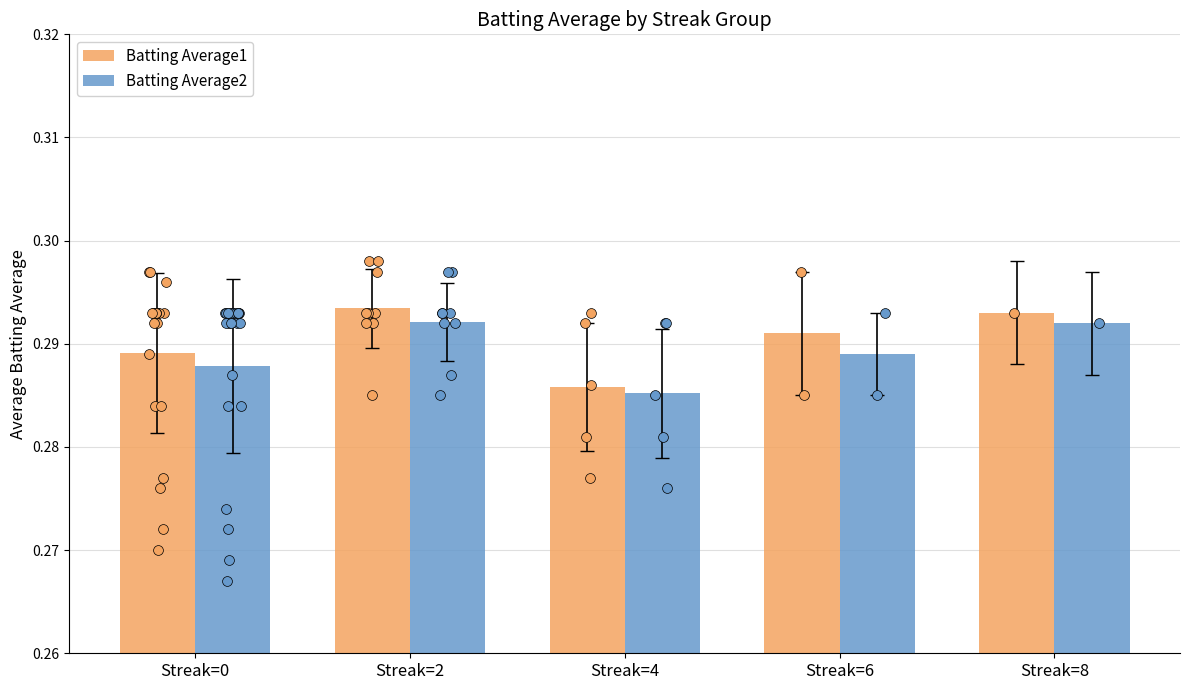

Which series contains the lowest Y value?

Batting Average2